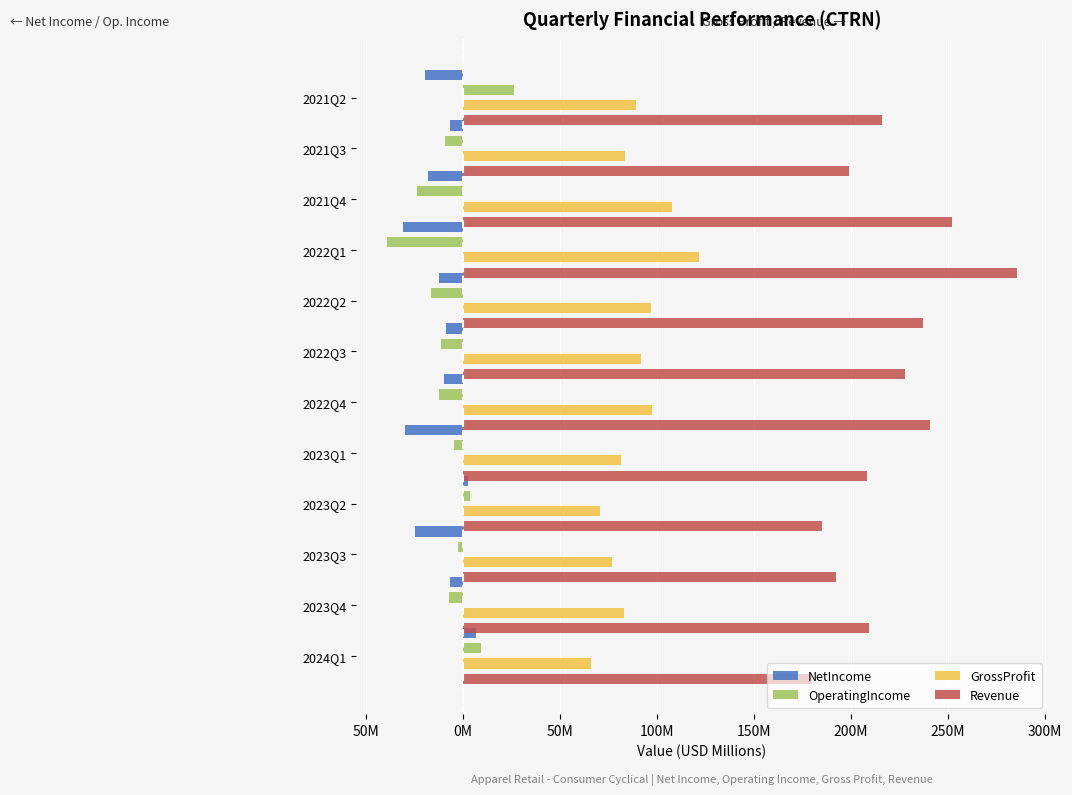

Count the number of data series in this chart.

4